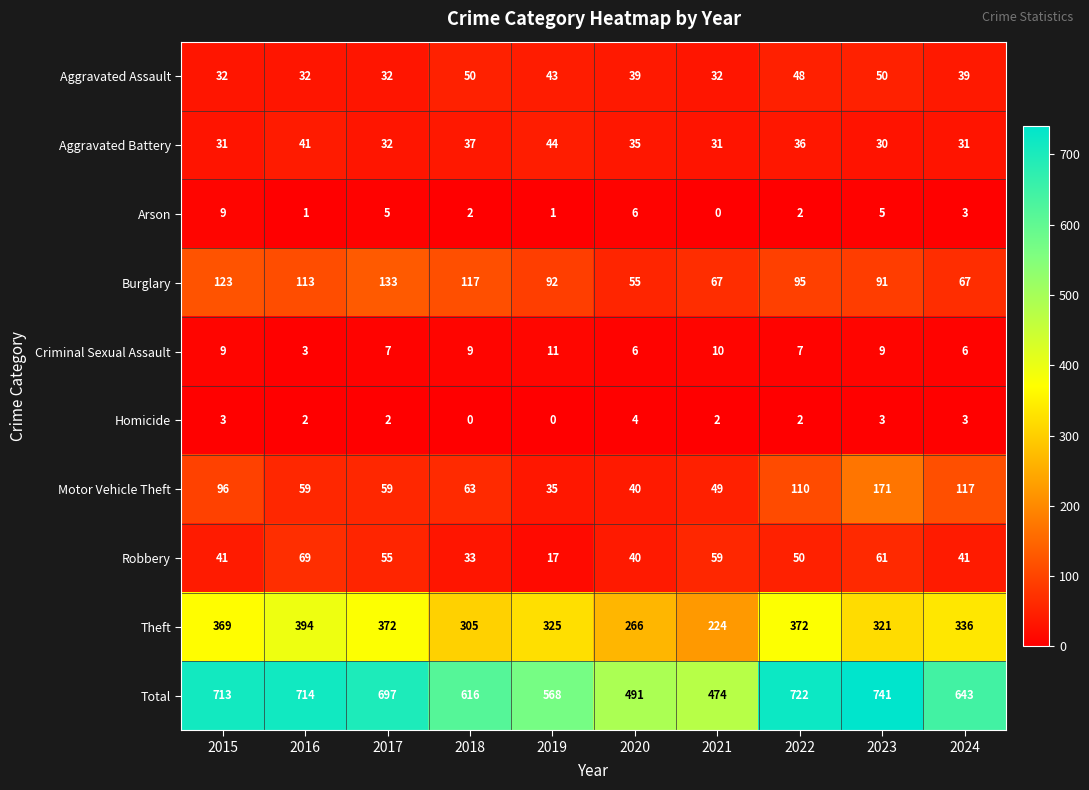

At 2016, list the series in order from largest to smallest.

Total, Theft, Burglary, Robbery, Motor Vehicle Theft, Aggravated Battery, Aggravated Assault, Criminal Sexual Assault, Homicide, Arson